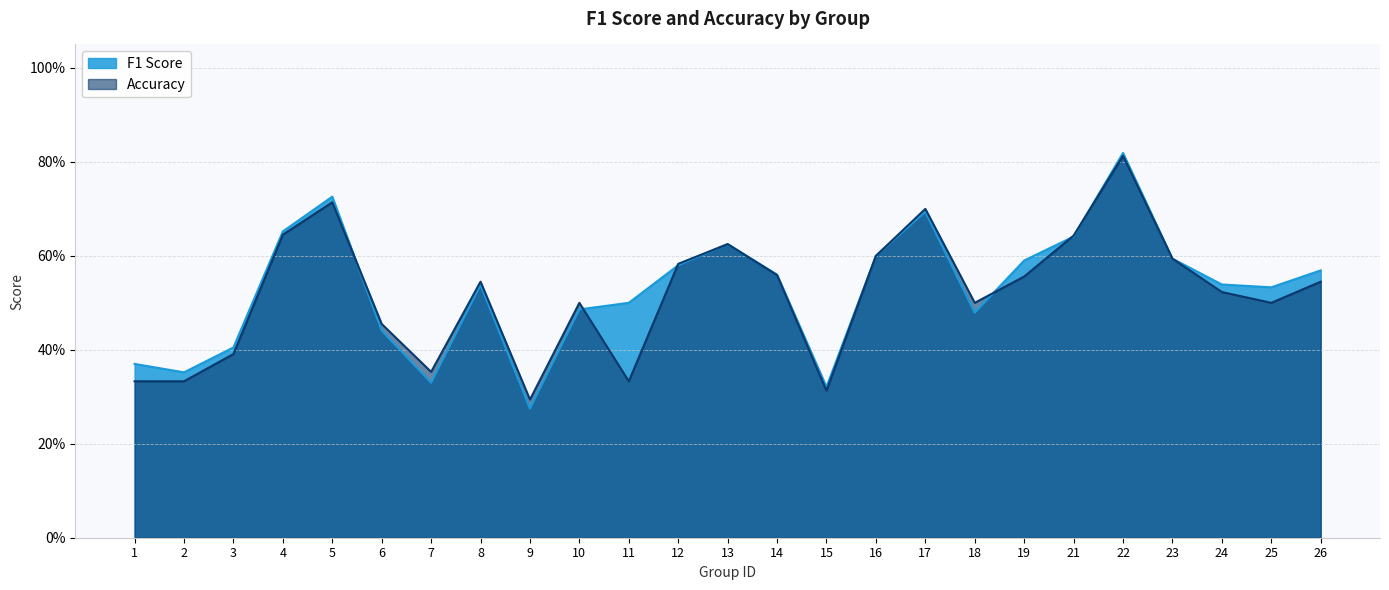

What is the value of the f1 point at the 21st from the left?

0.8